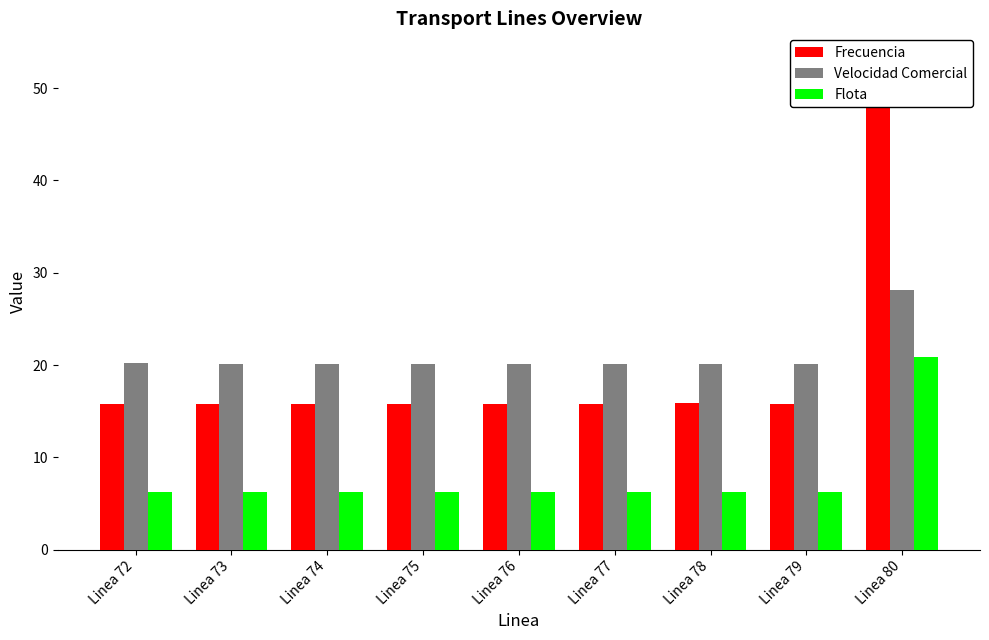

Are the bars grouped side by side (vs. stacked)?

Yes